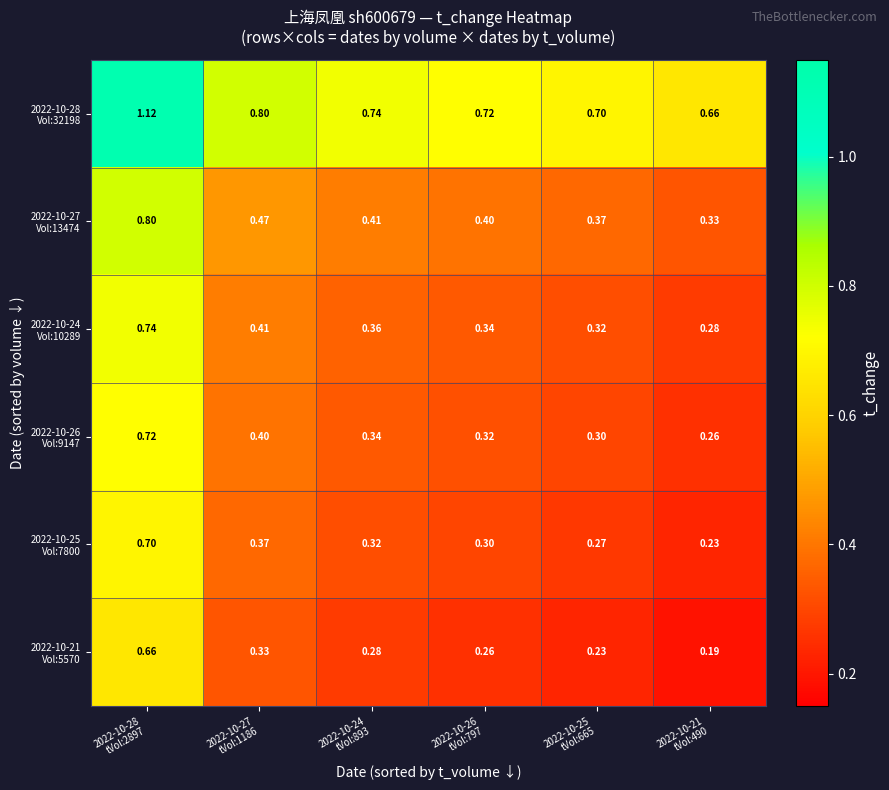

Rank the series at 2022-10-21 tVol:490 from lowest to highest value.

2022-10-21 Vol:5570, 2022-10-25 Vol:7800, 2022-10-26 Vol:9147, 2022-10-24 Vol:10289, 2022-10-27 Vol:13474, 2022-10-28 Vol:32198